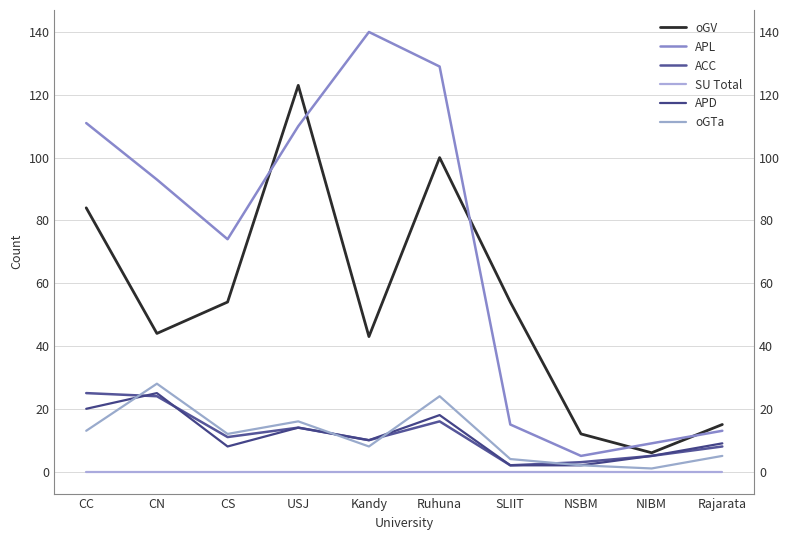

Is the value of APD at CC greater than the value of APL at SLIIT?

Yes